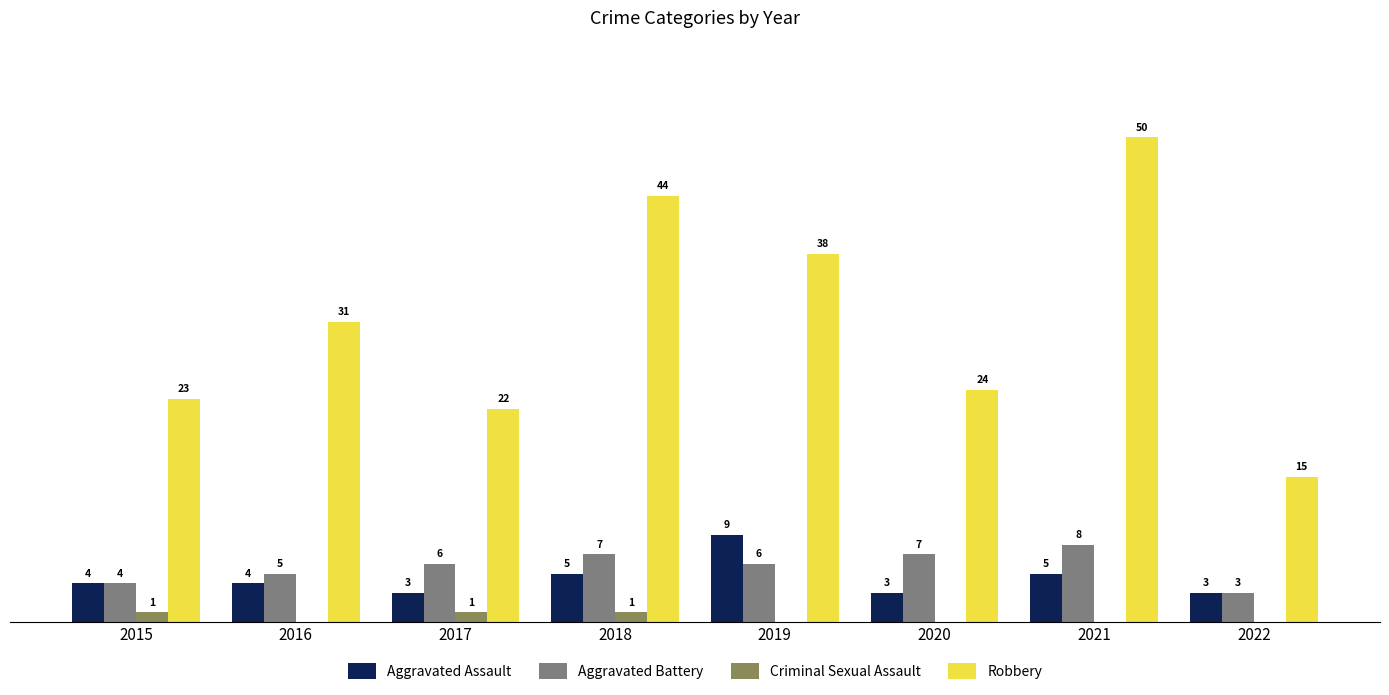

Which series changed the most between 2017 and 2019?

Robbery